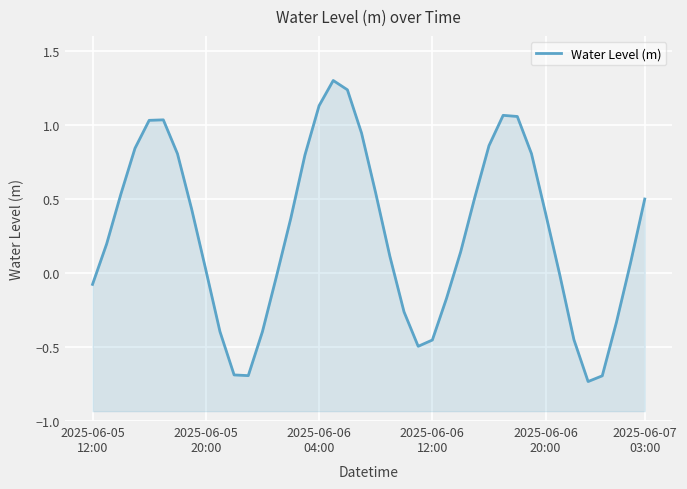

Rank the categories by value from lowest to highest.

35, 36, 11, 10, 23, 24, 34, 12, 9, 37, 22, 25, 2025-06-05
12:00, 13, 33, 8, 38, 21, 26, 2025-06-05
20:00, 14, 32, 7, 39, 27, 2025-06-06
04:00, 20, 15, 6, 31, 2025-06-06
12:00, 28, 19, 2025-06-06
20:00, 2025-06-07
03:00, 30, 29, 16, 18, 17